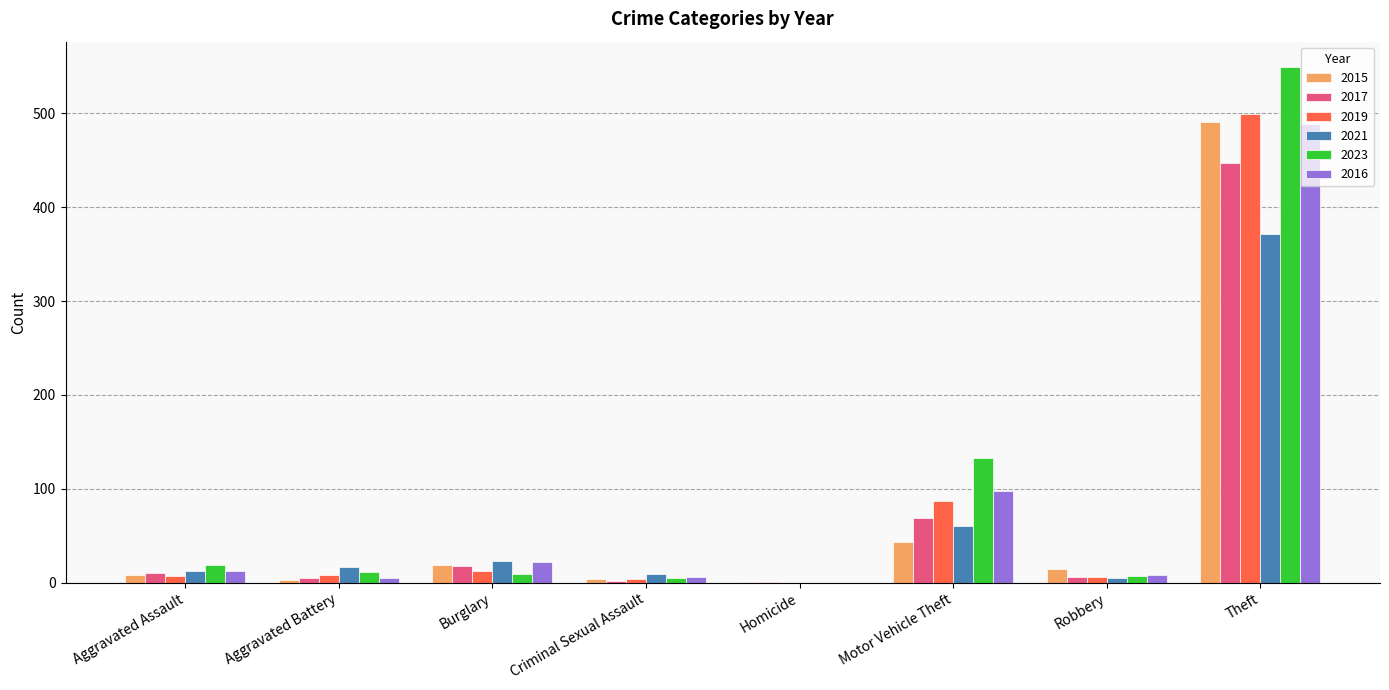

The 2023 series shows 7 at Robbery. True or false?

True